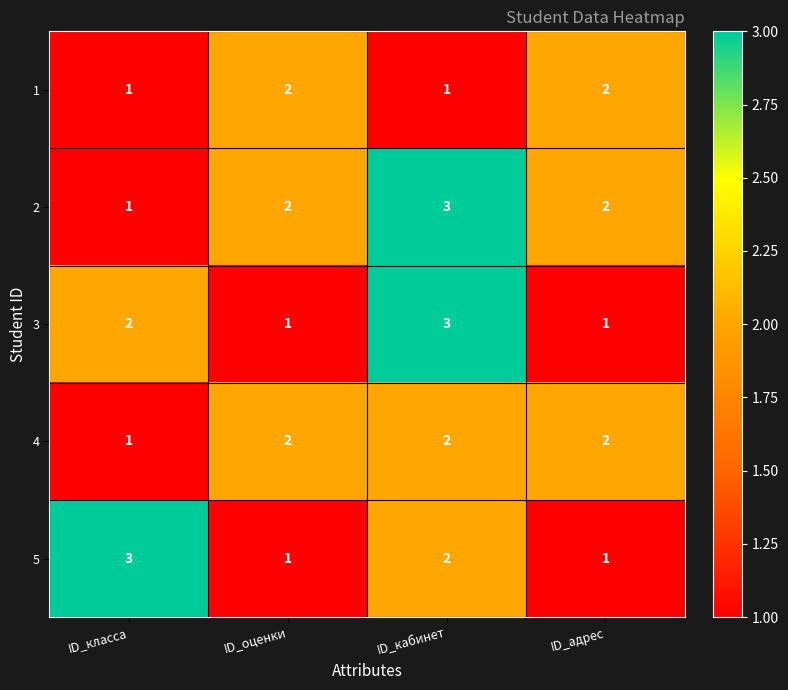

At which category is the sum across all series the highest?

ID_кабинет